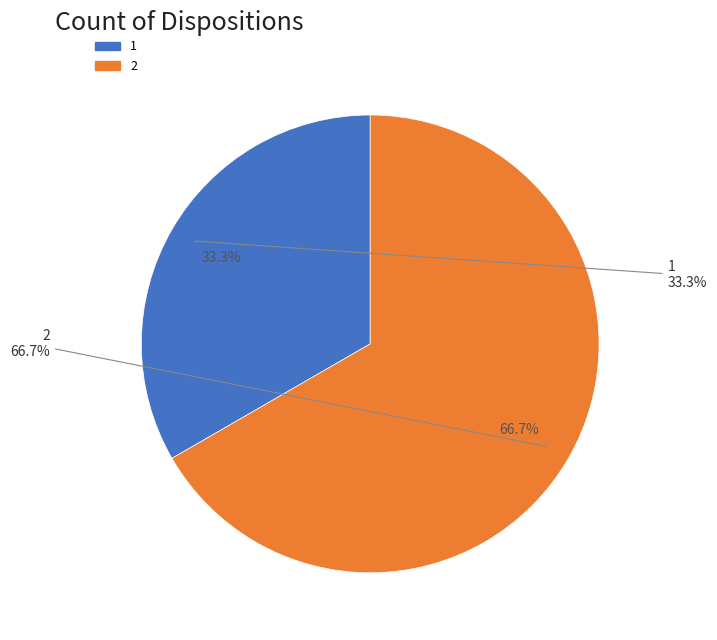

True or false: 2 accounts for 67% of the total.

True